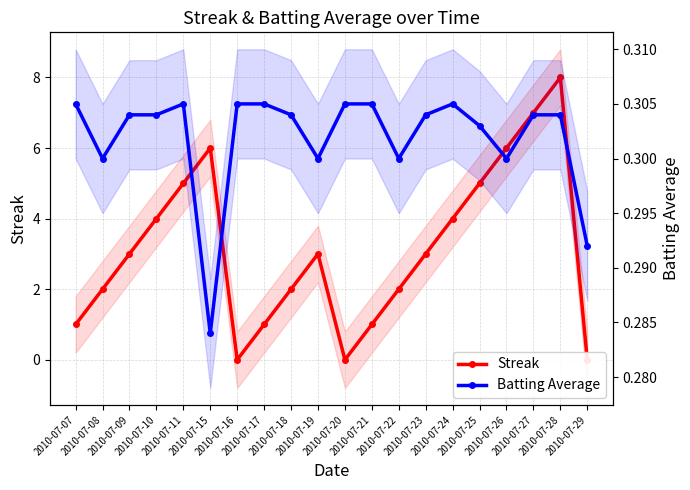

Reading left to right, list all the values displayed in this chart.

Streak: 1.0	2.0	3.0	4.0	5.0	6.0	0.0	1.0	2.0	3.0	0.0	1.0	2.0	3.0	4.0	5.0	6.0	7.0	8.0	0.0
Batting Average: 0.3	0.3	0.3	0.3	0.3	0.3	0.3	0.3	0.3	0.3	0.3	0.3	0.3	0.3	0.3	0.3	0.3	0.3	0.3	0.3